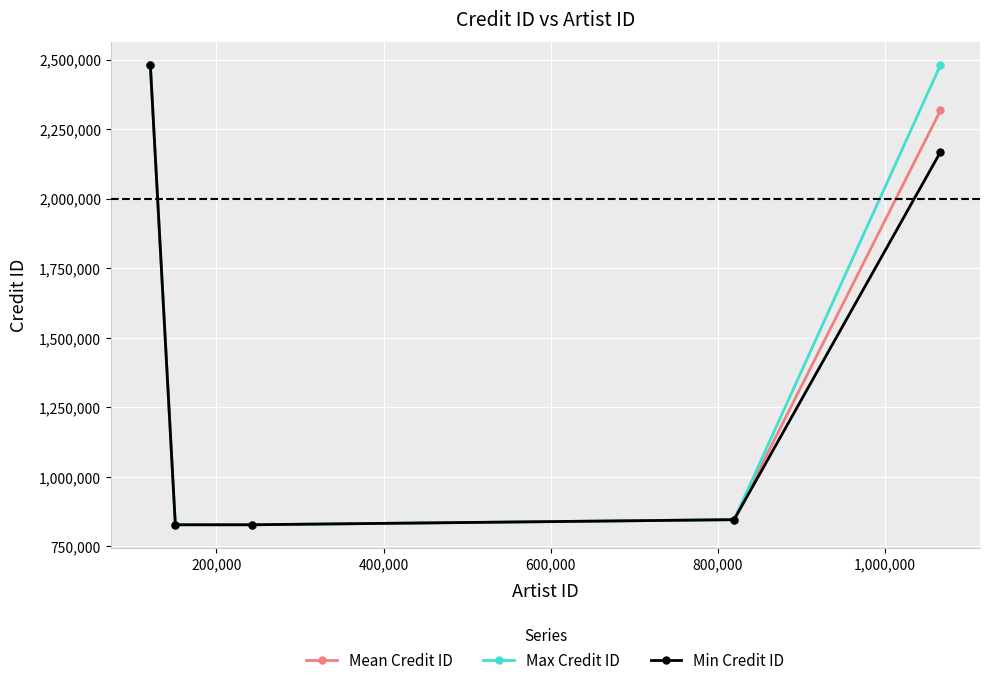

True or false: Min Credit ID has more than 2 points higher than both neighbors.

False